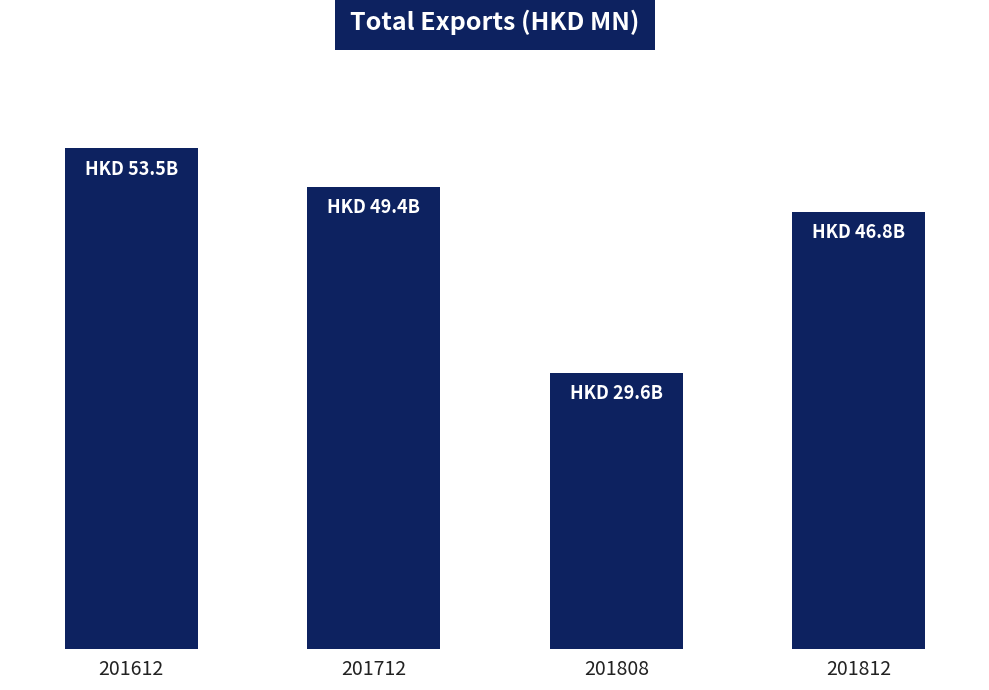

What is the value of the 1st bar from the left?

53537.6